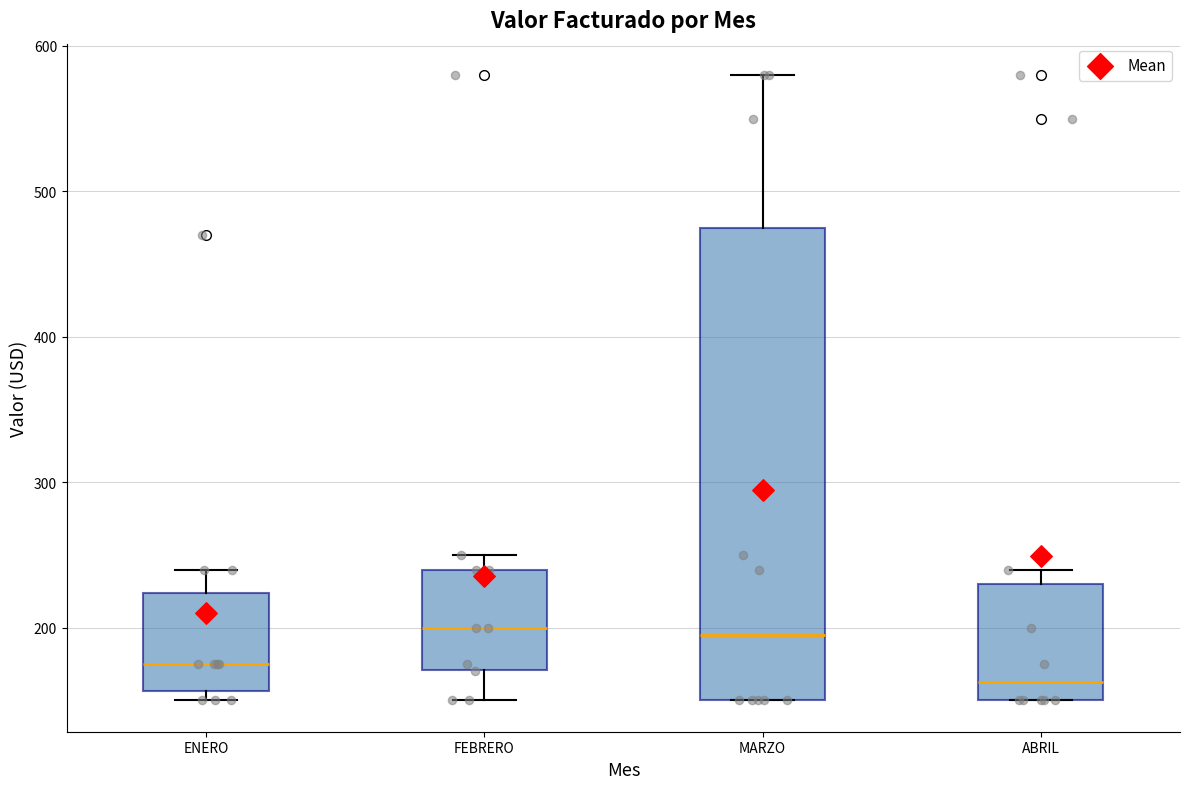

Which box is the tallest, from its lower edge to its upper edge?

MARZO